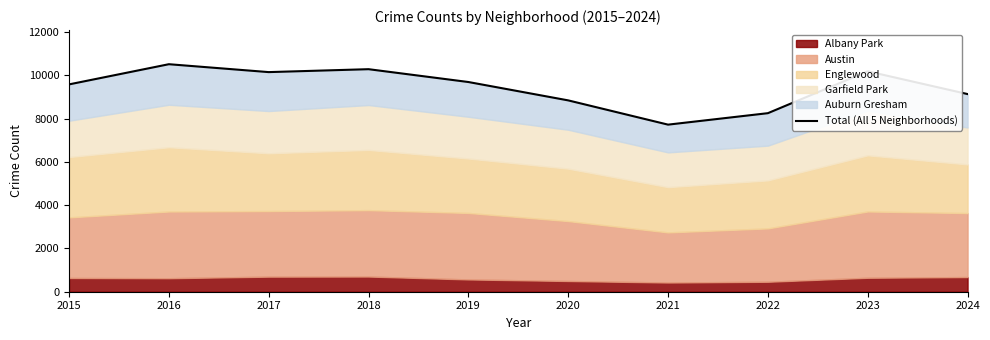

What is the greatest value displayed?

10515